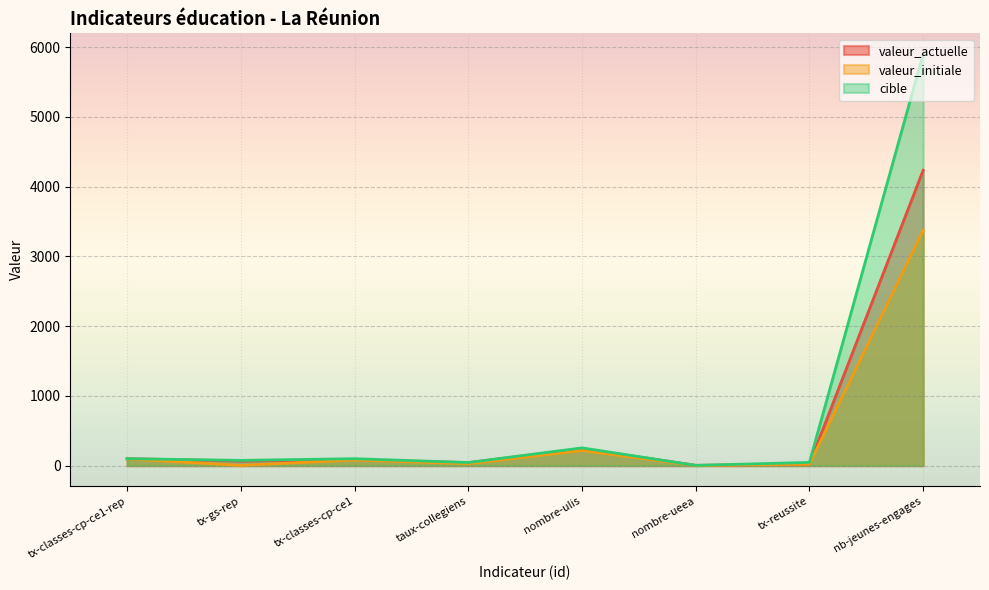

How many data points in cible are less than 100?

4